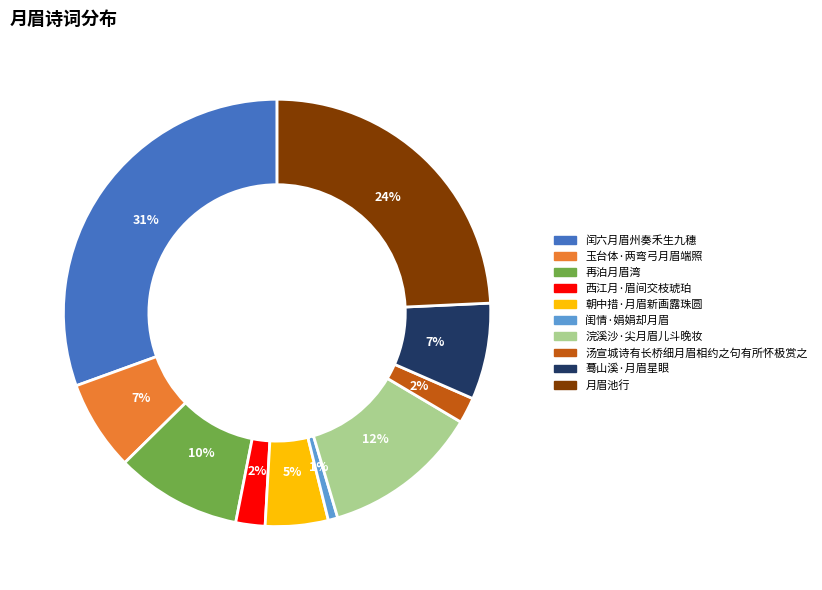

To the nearest percent, what is the difference between the 玉台体·两弯弓月眉端照 and 汤宣城诗有长桥细月眉相约之句有所怀极赏之 slice percentages?

5%